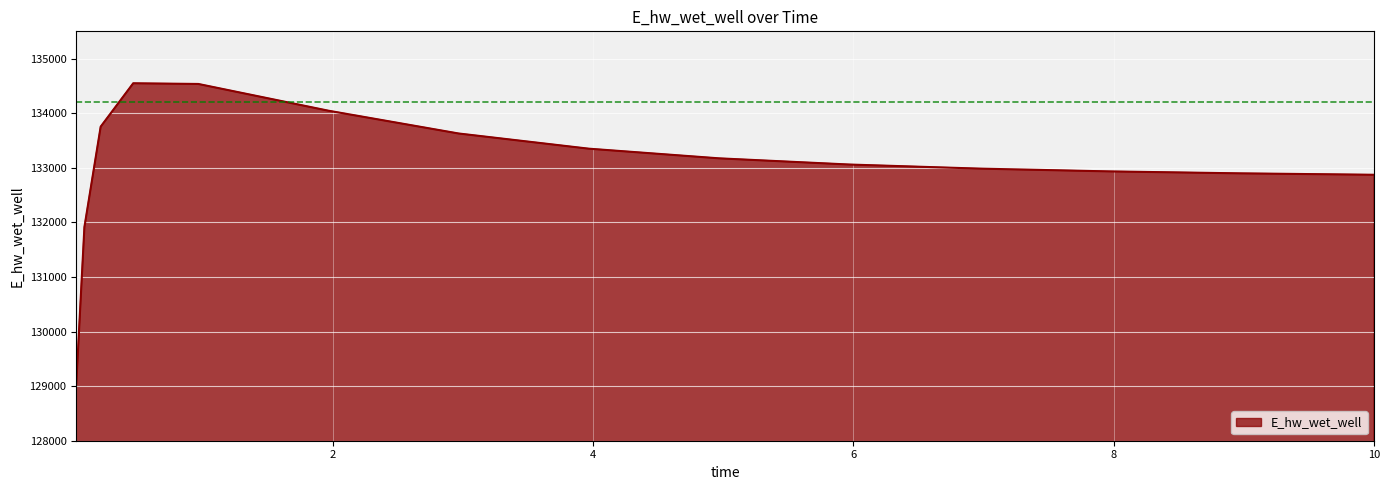

What is the minimum value shown in the chart?

129040.7